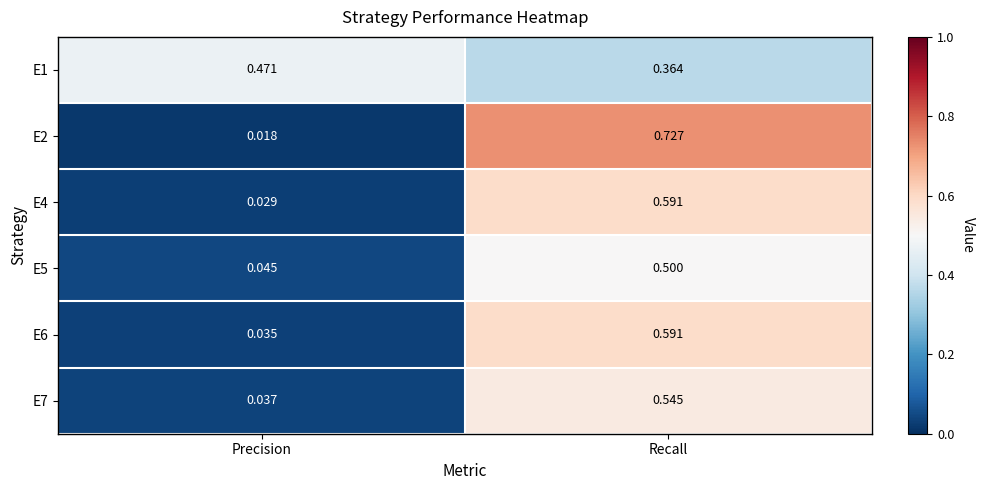

Which category has the highest value across all series?

Recall